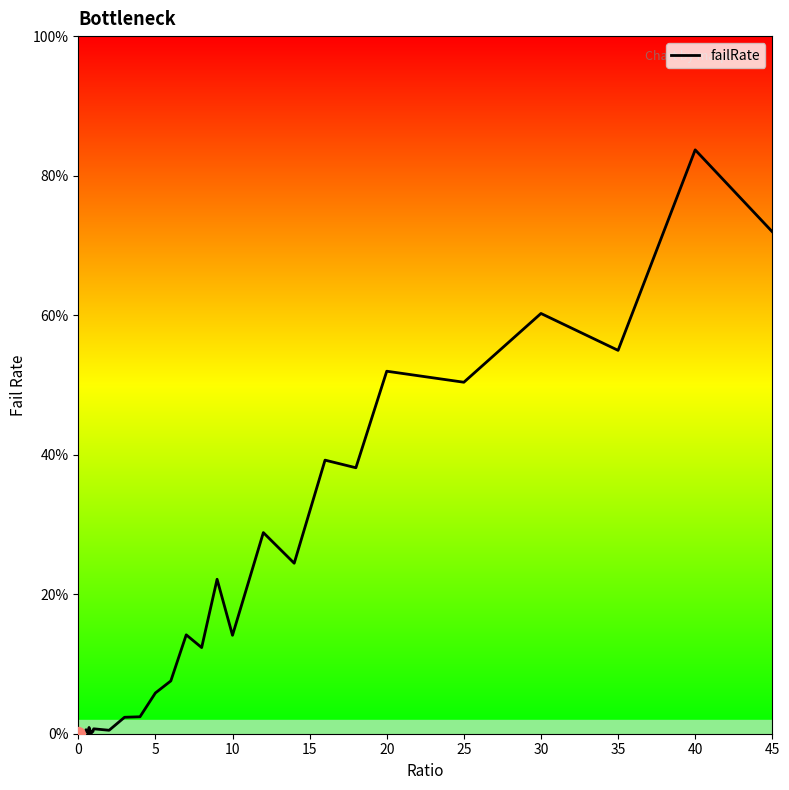

Does the chart display data point markers on the line(s)?

No